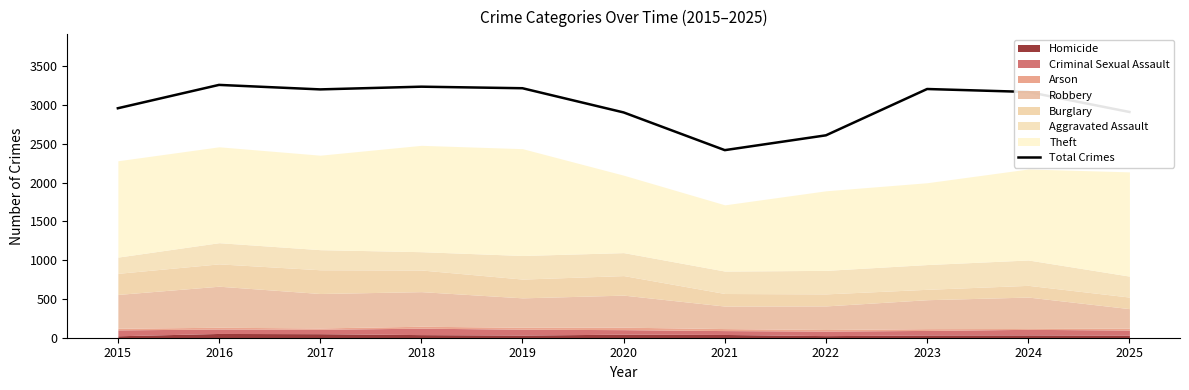

What is the value of the 5th point from the left?

3216